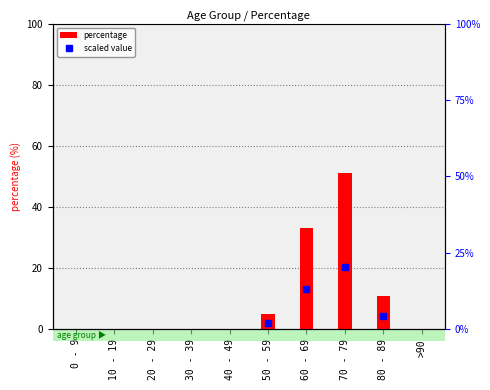

At which category does the chart reach its peak across all series?

70 - 79